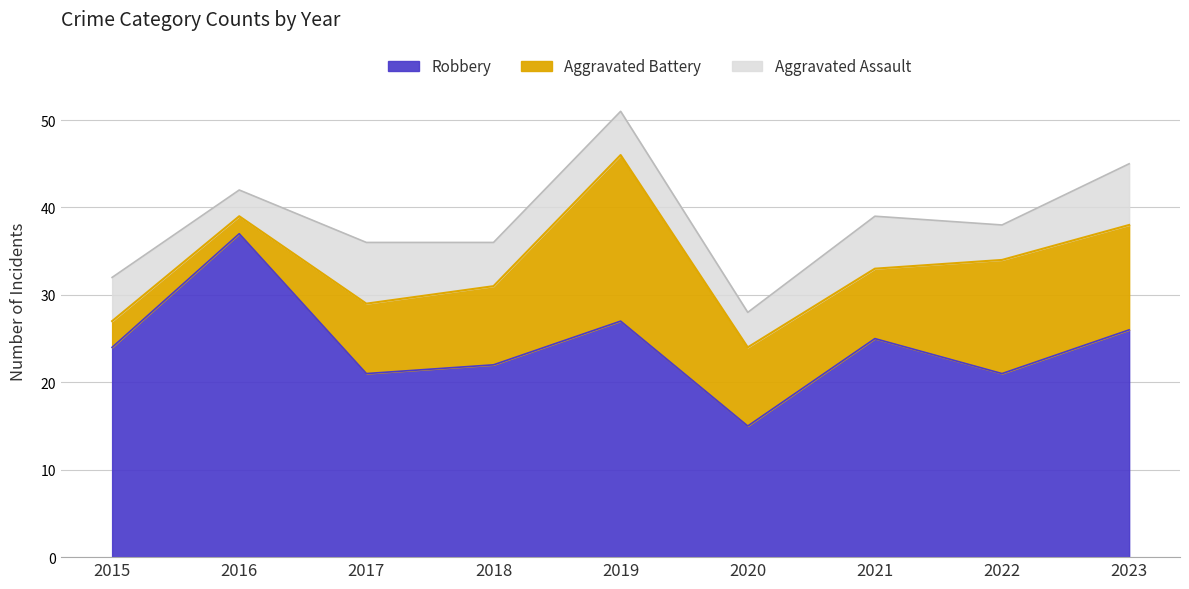

True or false: Aggravated Battery and Robbery intersect in this chart.

False